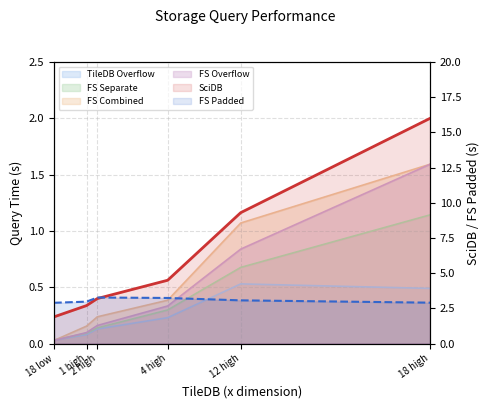

What is the sum of the FS Padded values at 18 high and 18 low?

5.8